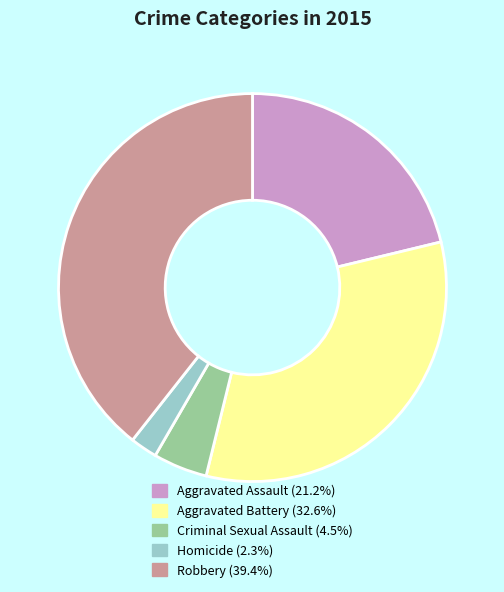

Rank the categories by value from highest to lowest.

Robbery, Aggravated Battery, Aggravated Assault, Criminal Sexual Assault, Homicide